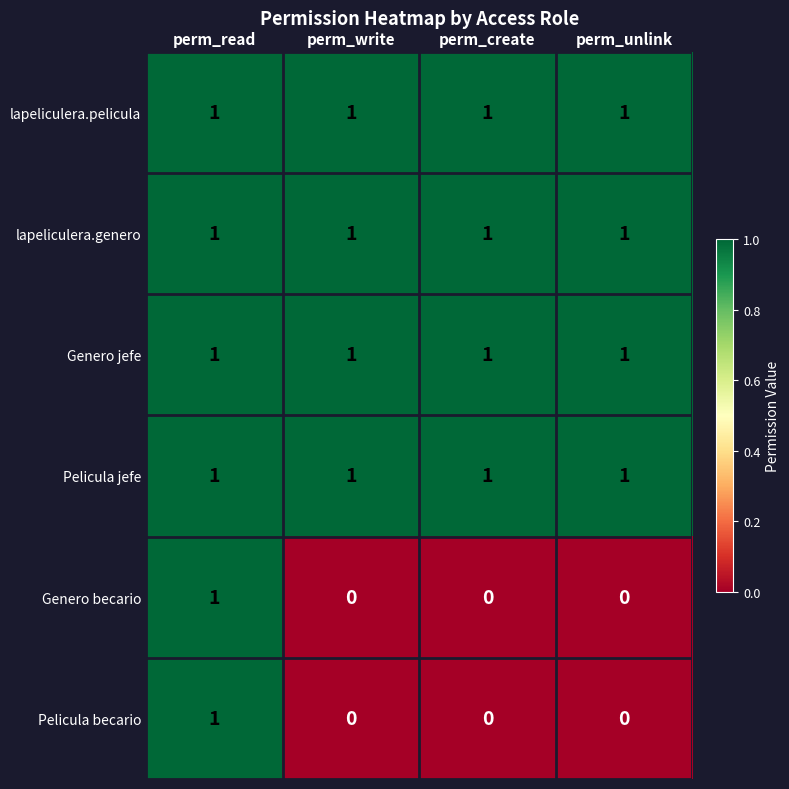

True or false: Genero jefe has a value of 1 at perm_create.

True